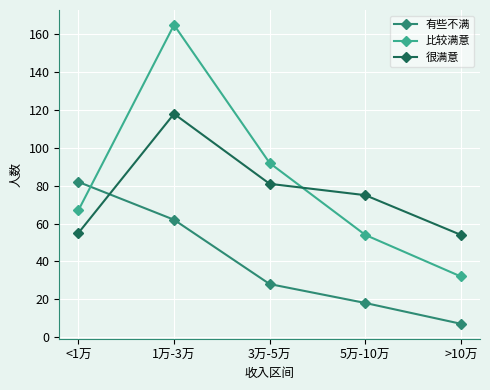

At which label is 比较满意 closest to 98?

3万-5万